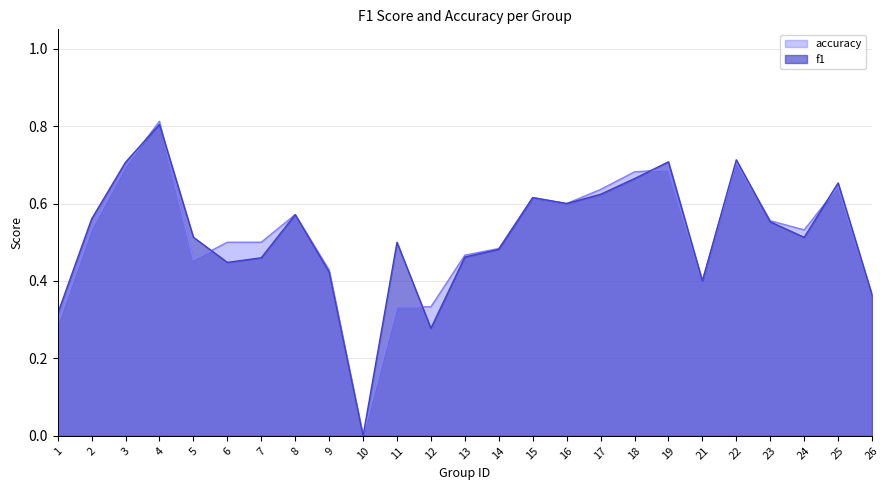

How many values in the f1 series exceed 0?

24